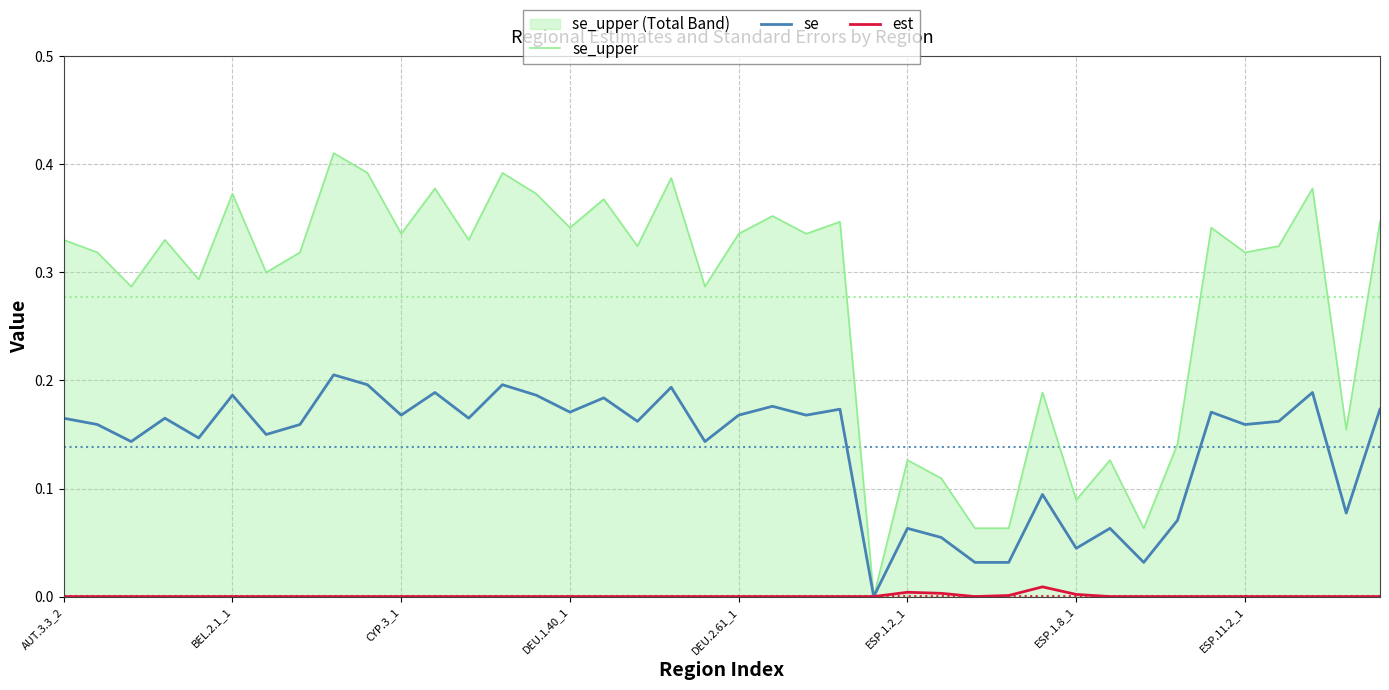

Which series has the largest range (max minus min)?

se_upper